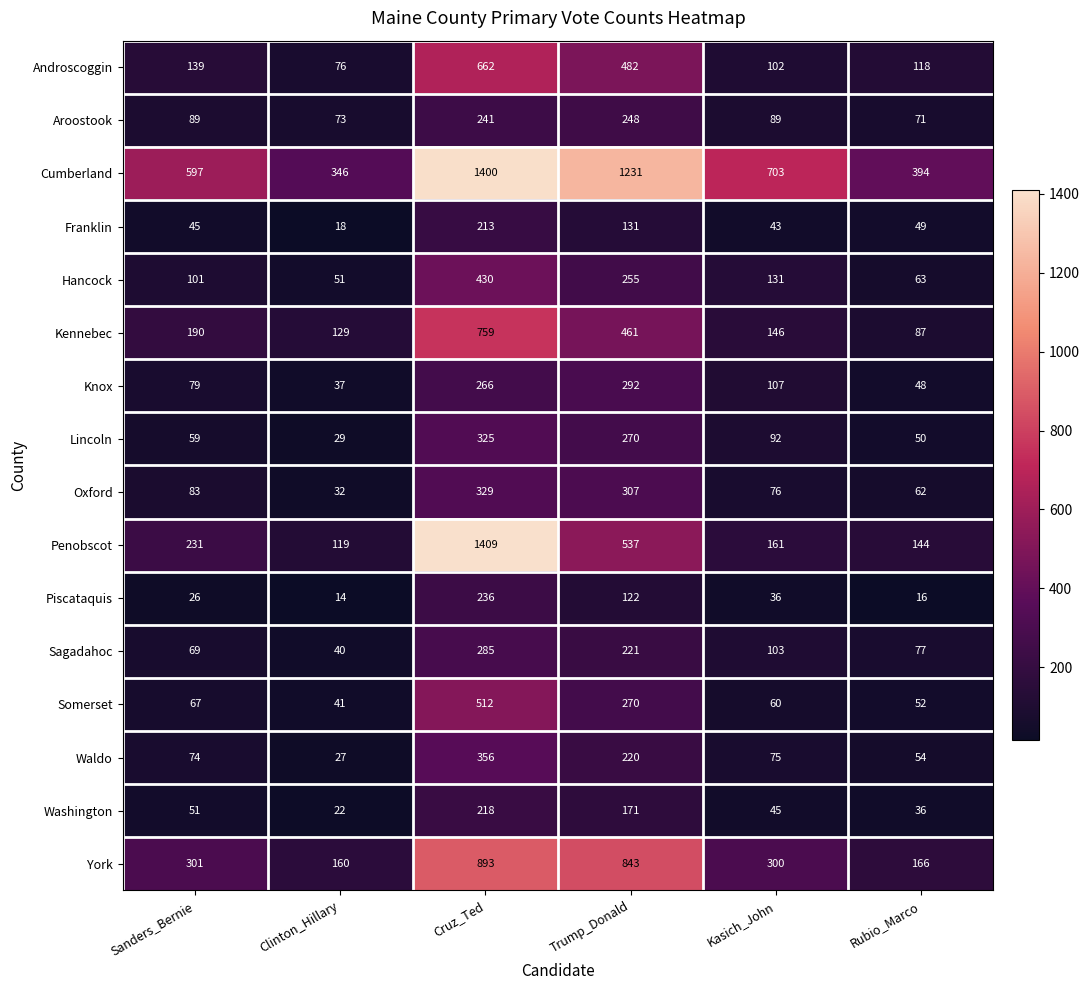

At which category does the chart reach its minimum across all series?

Clinton_Hillary